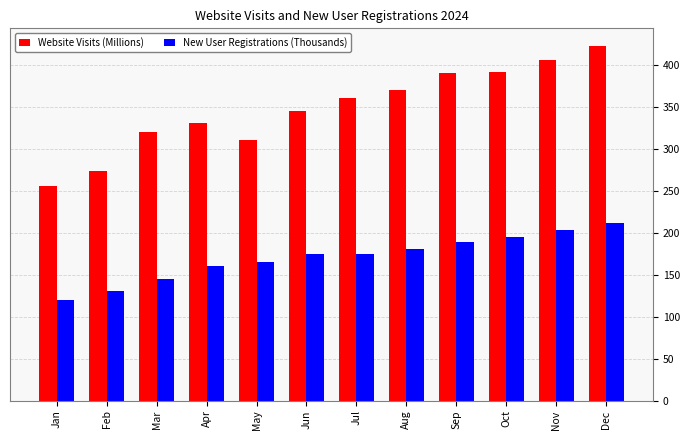

How many values in the New User Registrations (Thousands) series are below 175?

6